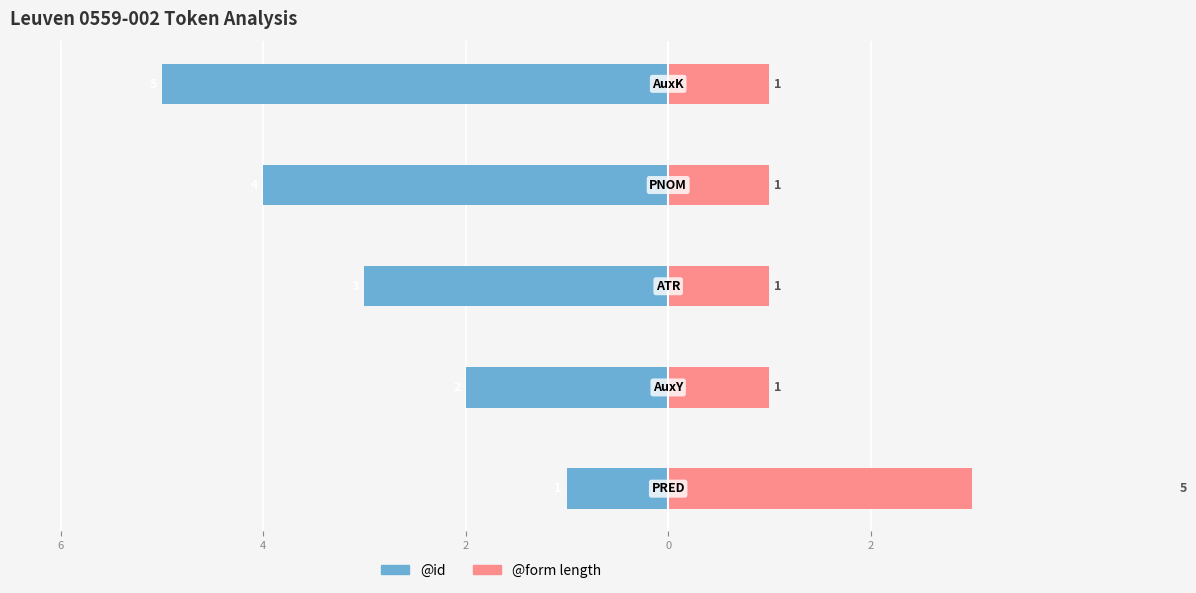

Read the @id value at 0.

-5